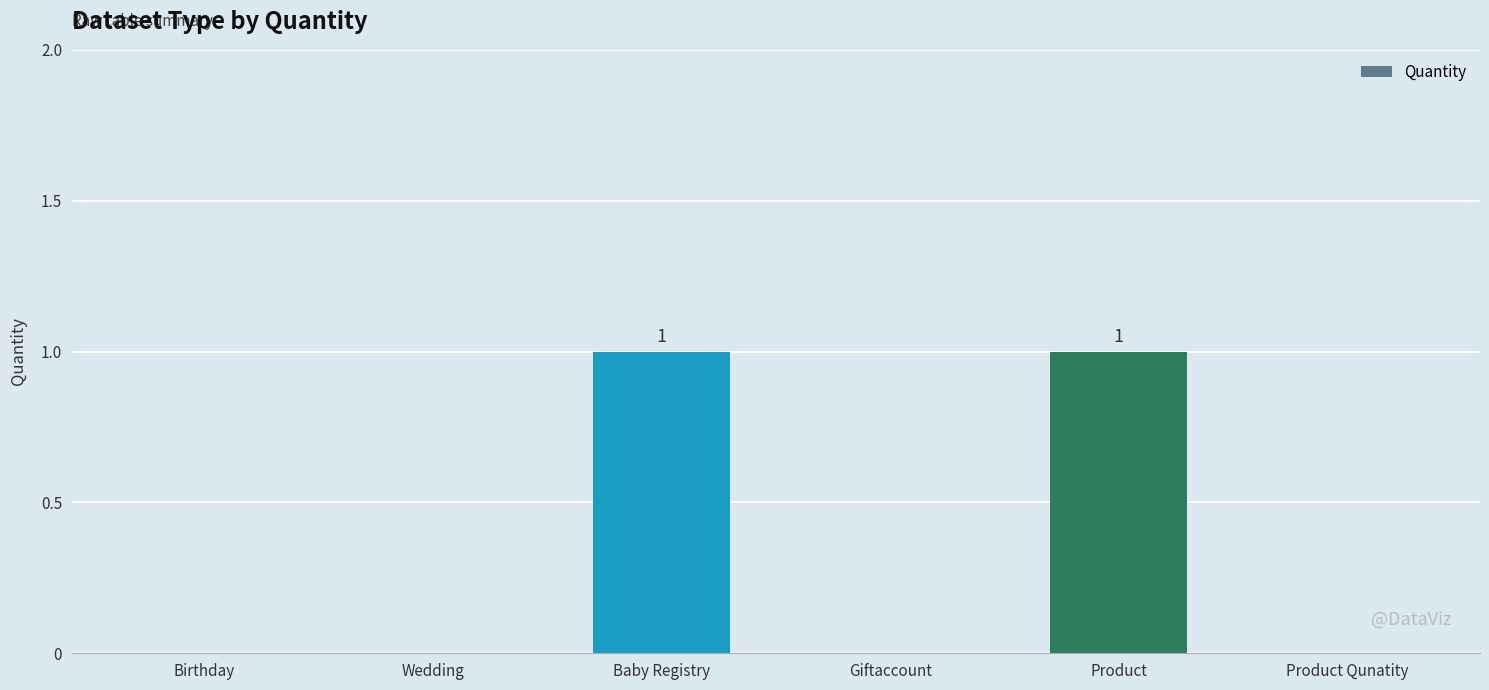

Are the bars grouped side by side (vs. stacked)?

No